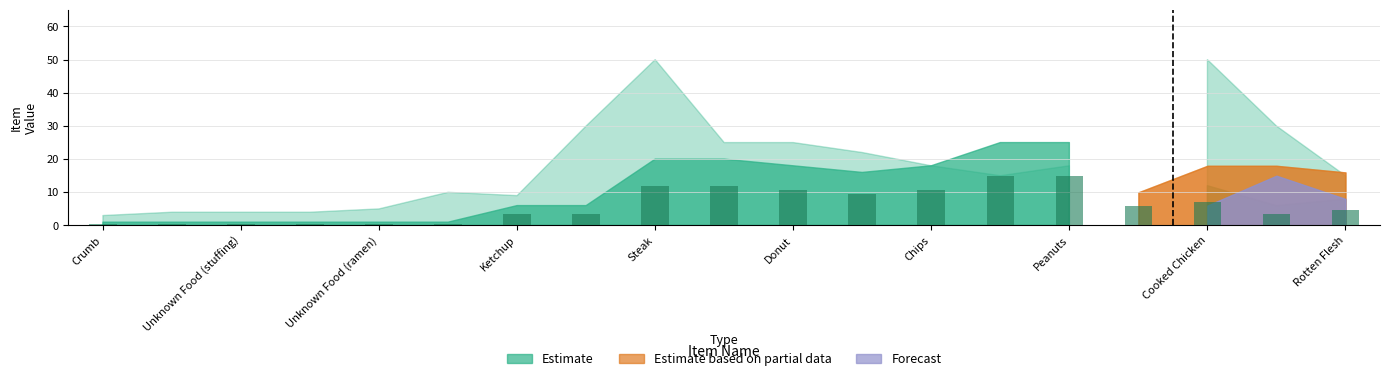

Reading left to right, transcribe all the data shown in this chart.

0.6	0.6	0.6	0.6	0.6	0.6	3.6	3.6	12.0	12.0	10.8	9.6	10.8	15.0	15.0	6.0	7.2	3.6	4.8